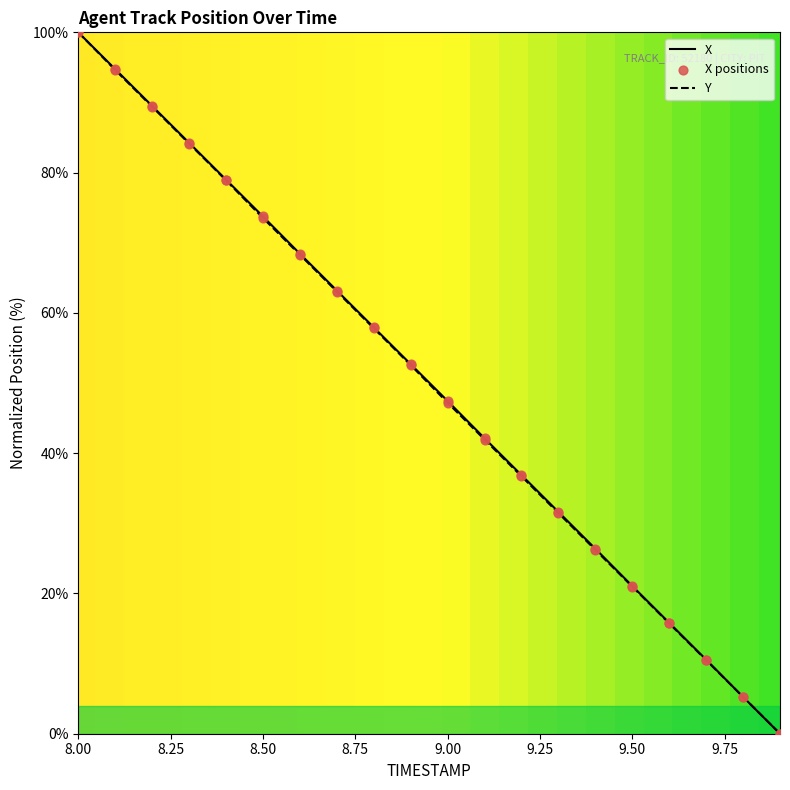

What is the maximum value for Y?

100.0